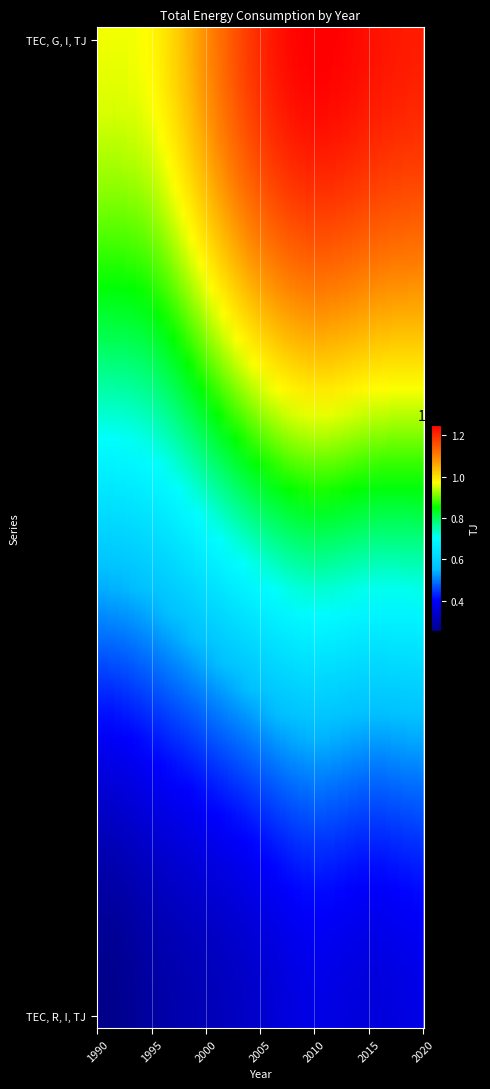

Reading right to left, what are all the values shown in this chart?

TEC, G, I, TJ: 2020=12163708	2015=12312987	2010=12503027	2005=12026893	2000=10877950	1995=9785409	1990=9630700
TEC, R, I, TJ: 2020=3732327	2015=3593569	2010=3736802	2005=3428698	2000=3121142	1995=2856091	1990=2537955